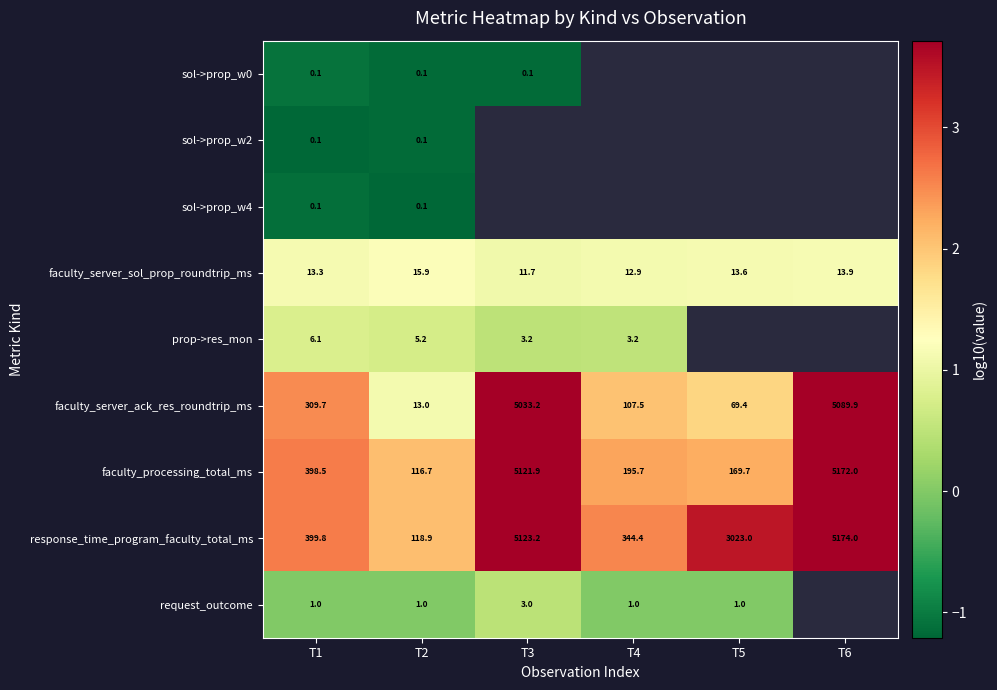

Is the value of response_time_program_faculty_total_ms at T4 greater than the value of faculty_server_ack_res_roundtrip_ms at T4?

Yes